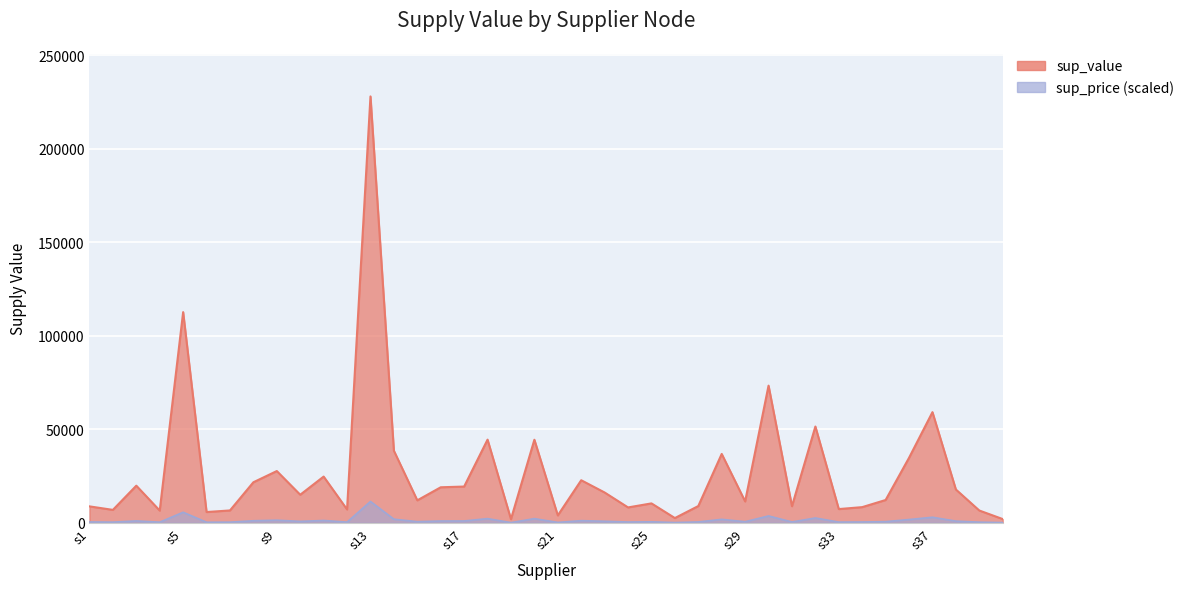

Reading left to right, transcribe all the data shown in this chart.

8770.9	6896.8	19834.6	6519.8	112625.7	5742.8	6599.1	21662.5	27656.5	14994.7	24701.5	7135.4	227953.5	38526.9	11994.9	18980.5	19370.5	44448.6	1943.3	44391.1	3942.7	22745.6	16187.9	8208.4	10366.3	2522.3	8947.6	36810.4	11415.9	73324.4	8865.8	51460.3	7326.0	8368.2	12180.3	34741.3	59146.4	17797.7	6562.5	1990.7